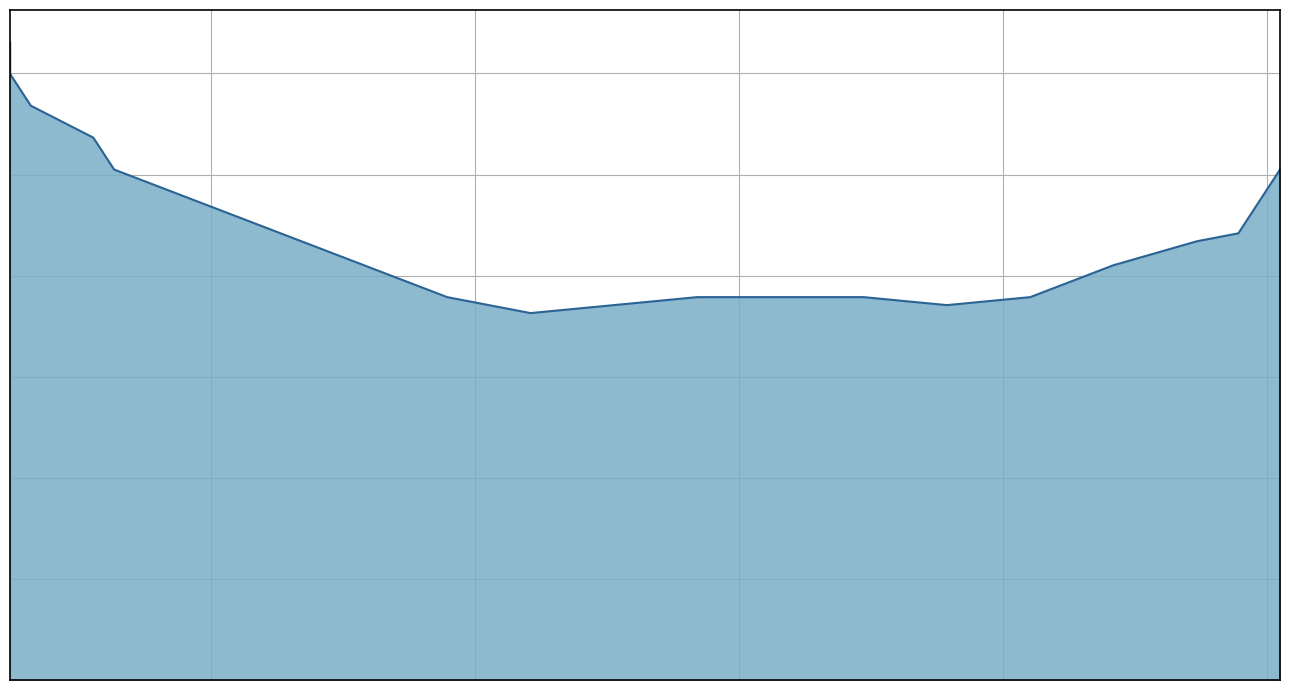

Reading left to right, list all the values displayed in this chart.

126.2	119.9	113.6	107.3	101.0	94.7	88.4	82.1	75.8	72.6	74.2	75.8	75.8	75.8	74.2	75.8	82.1	86.8	88.4	94.7	101.0